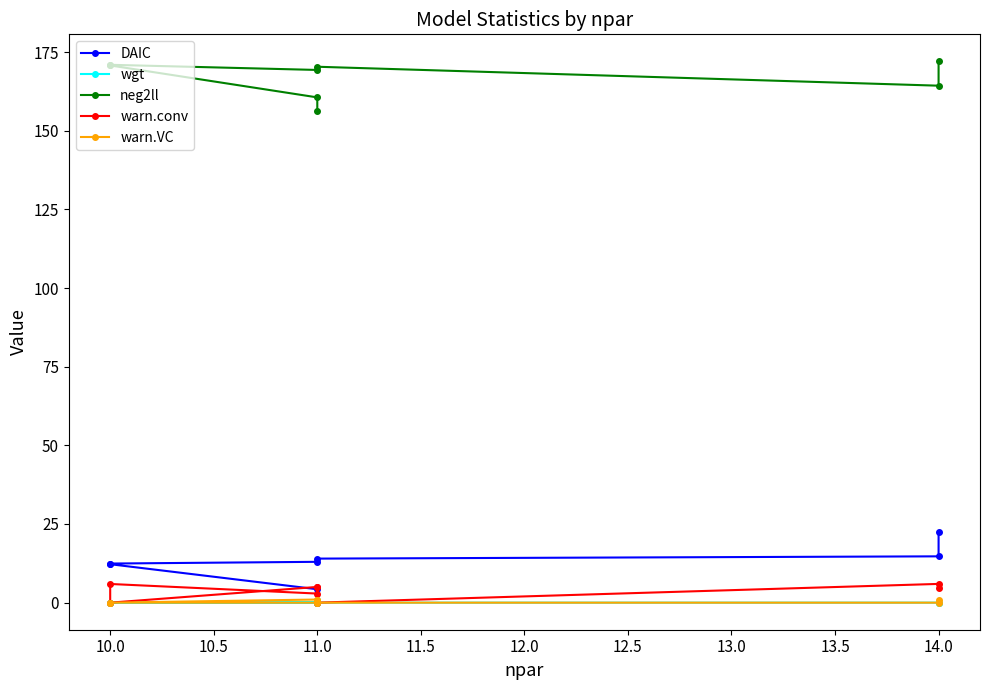

What are all the series names shown in the legend?

DAIC, wgt, neg2ll, warn.conv, warn.VC